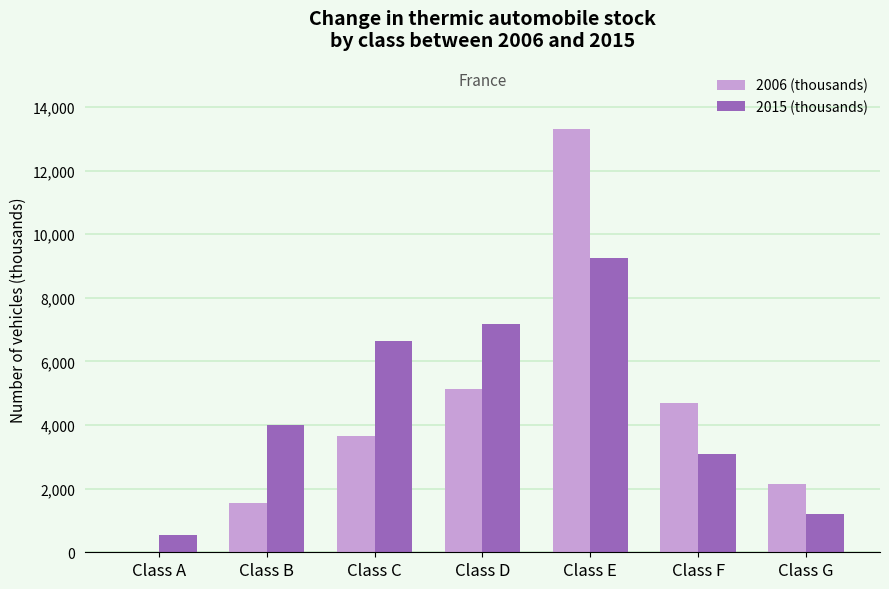

What is the spread (max minus min) of values at Class A?

538.0